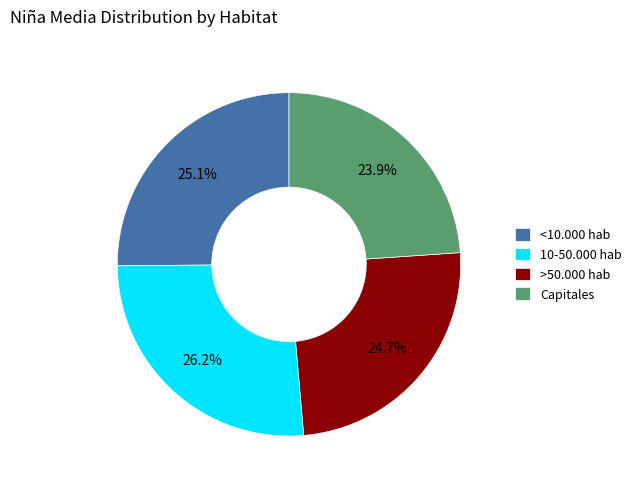

To the nearest percent, what is the difference between the largest and smallest slice percentages?

2%